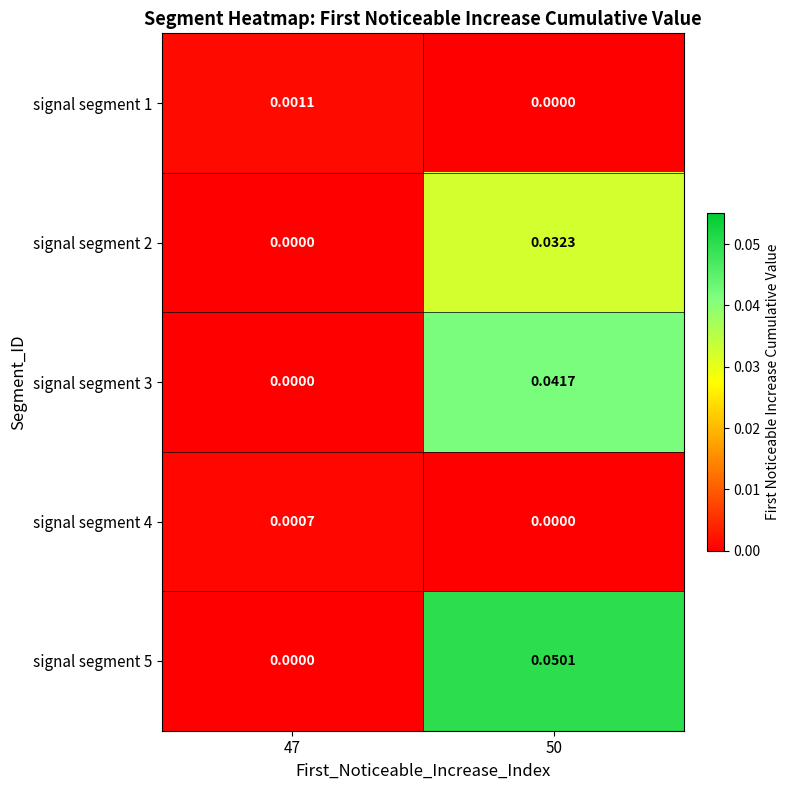

Is the value of signal segment 4 at 47 greater than the value of signal segment 2 at 47?

Yes